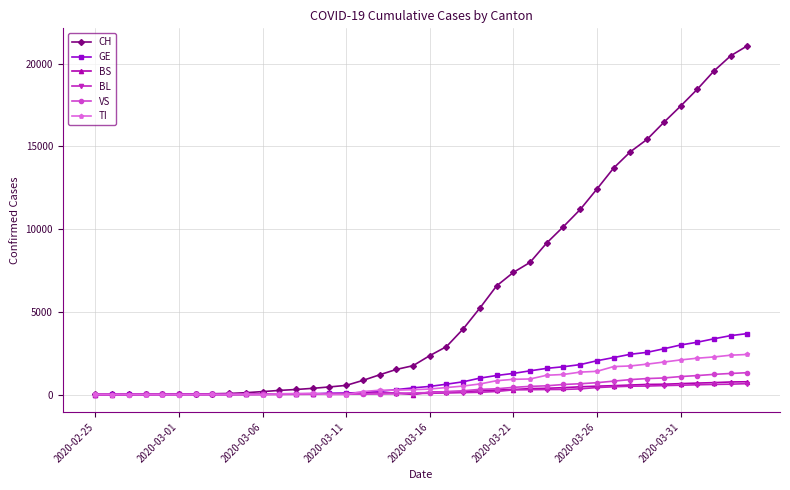

Which series has the largest total across all categories?

CH